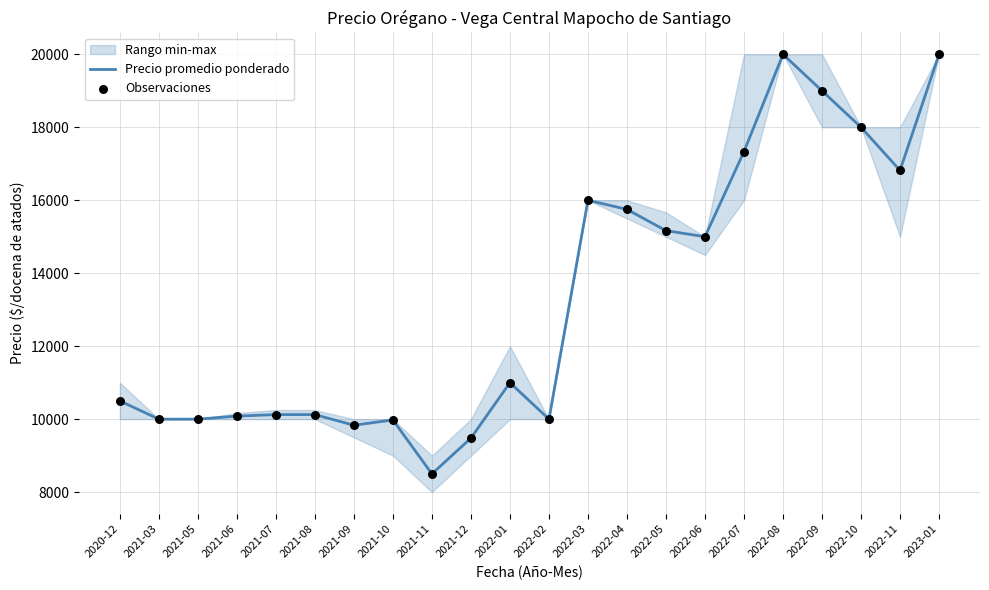

Is the value of Precio promedio ponderado at 2021-12 greater than the value of Observaciones at 2022-07?

No